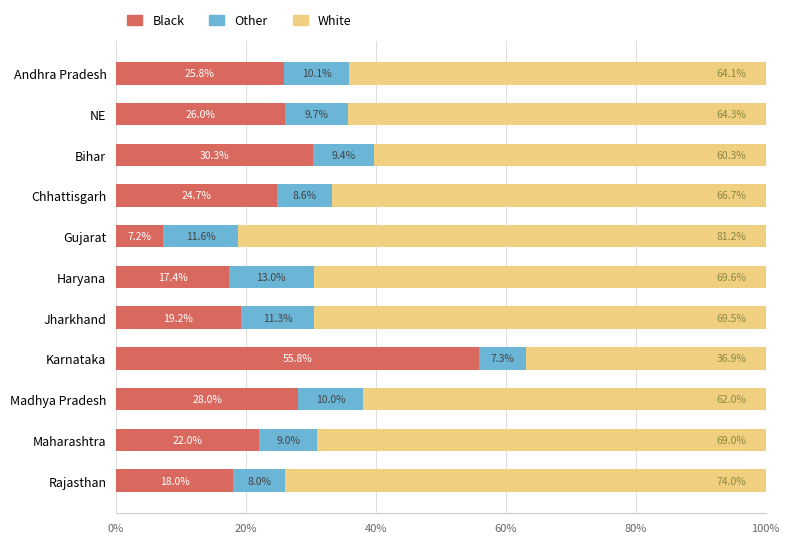

What is the average value of the Black series?

24.9